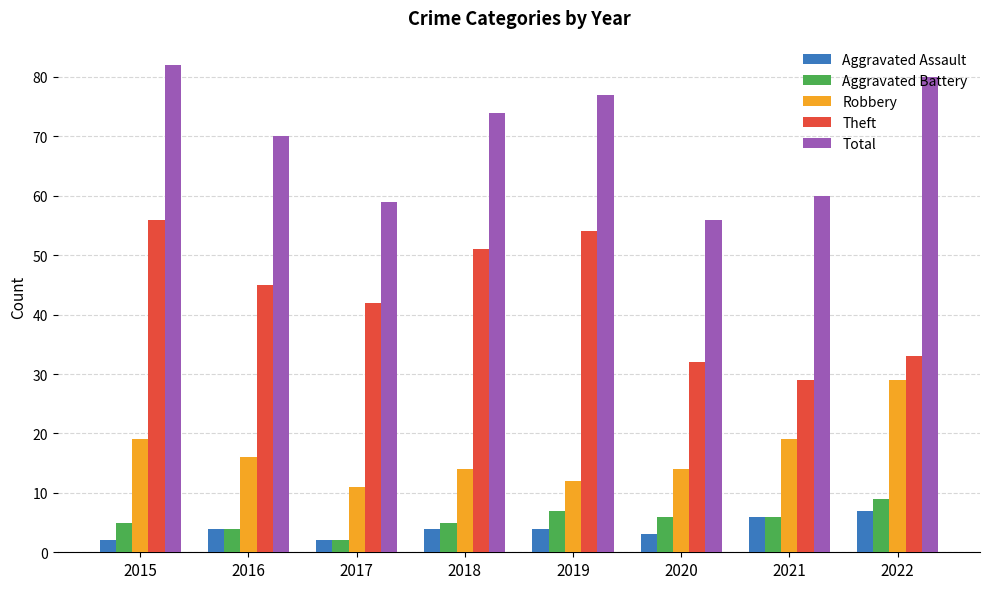

List the series in order of their peak value, lowest first.

Aggravated Assault, Aggravated Battery, Robbery, Theft, Total